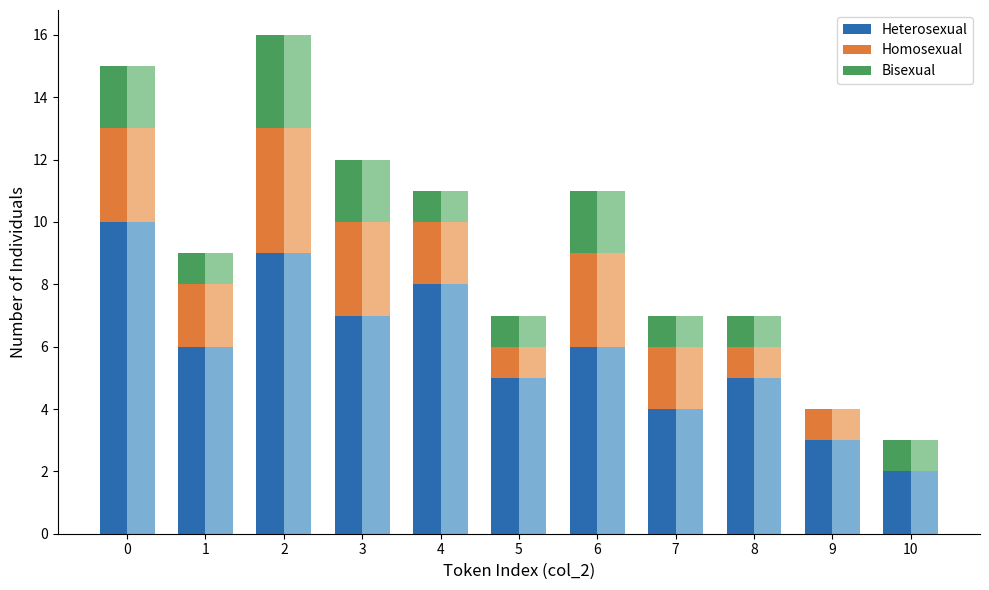

How many categories are shown in the chart?

11